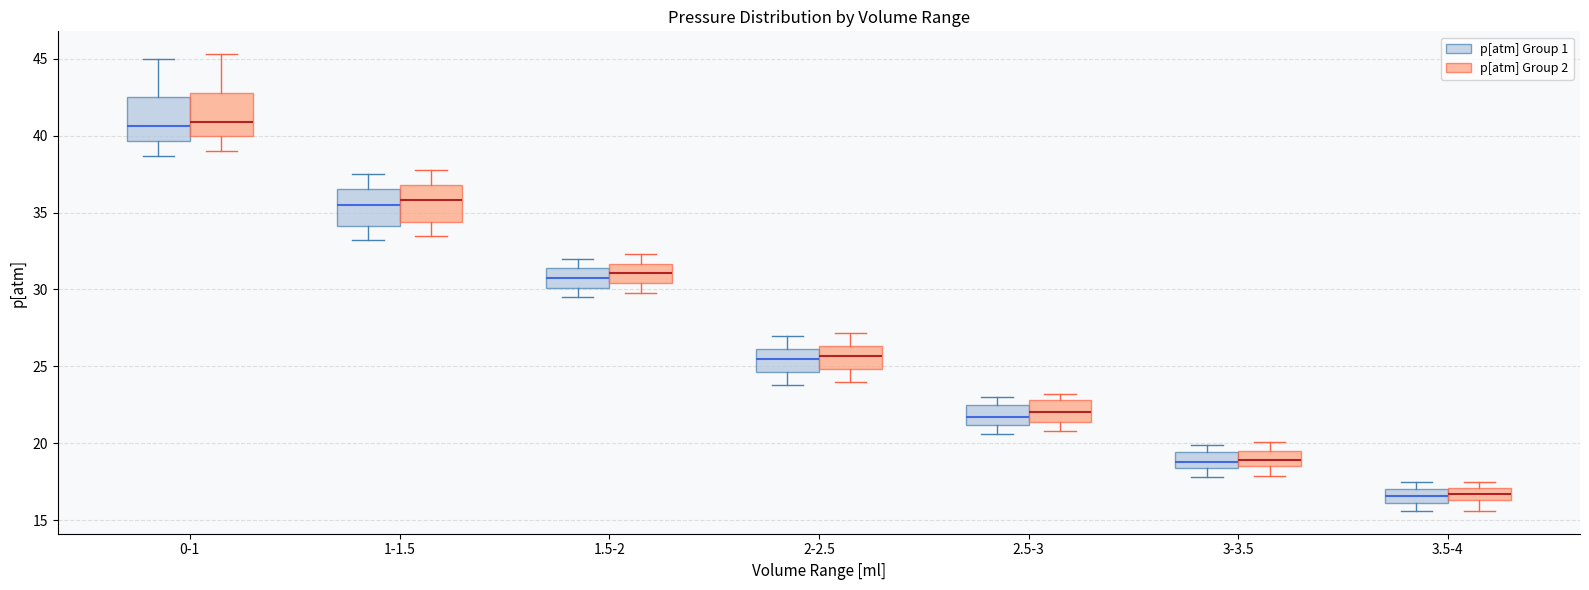

Reading left to right, read every box against the y-axis: the position of its median line, the range the box covers, and the ends of its whiskers. The values are not printed on the chart, so give them approximately, as read against the axis.

0-1 (p[atm] Group 1): median 40.5, box 39.5 to 42.5, whiskers 38.5 to 45.0
0-1 (p[atm] Group 2): median 41.0, box 40.0 to 43.0, whiskers 39.0 to 45.5
1-1.5 (p[atm] Group 1): median 35.5, box 34.0 to 36.5, whiskers 33.0 to 37.5
1-1.5 (p[atm] Group 2): median 36.0, box 34.5 to 37.0, whiskers 33.5 to 38.0
1.5-2 (p[atm] Group 1): median 31.0, box 30.0 to 31.5, whiskers 29.5 to 32.0
1.5-2 (p[atm] Group 2): median 31.0, box 30.5 to 31.5, whiskers 30.0 to 32.5
2-2.5 (p[atm] Group 1): median 25.5, box 24.5 to 26.0, whiskers 24.0 to 27.0
2-2.5 (p[atm] Group 2): median 25.5, box 25.0 to 26.5, whiskers 24.0 to 27.0
2.5-3 (p[atm] Group 1): median 21.5, box 21.0 to 22.5, whiskers 20.5 to 23.0
2.5-3 (p[atm] Group 2): median 22.0, box 21.5 to 23.0, whiskers 21.0 to 23.0 (just above the box's upper edge)
3-3.5 (p[atm] Group 1): median 19.0, box 18.5 to 19.5, whiskers 18.0 to 20.0
3-3.5 (p[atm] Group 2): median 19.0, box 18.5 to 19.5, whiskers 18.0 to 20.0
3.5-4 (p[atm] Group 1): median 16.5, box 16.0 to 17.0, whiskers 15.5 to 17.5
3.5-4 (p[atm] Group 2): median 16.5 (inside the box), box 16.5 to 17.0, whiskers 15.5 to 17.5